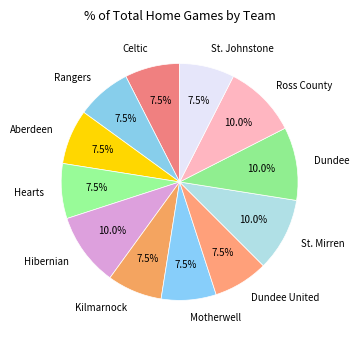

Count the number of slices in the pie.

12